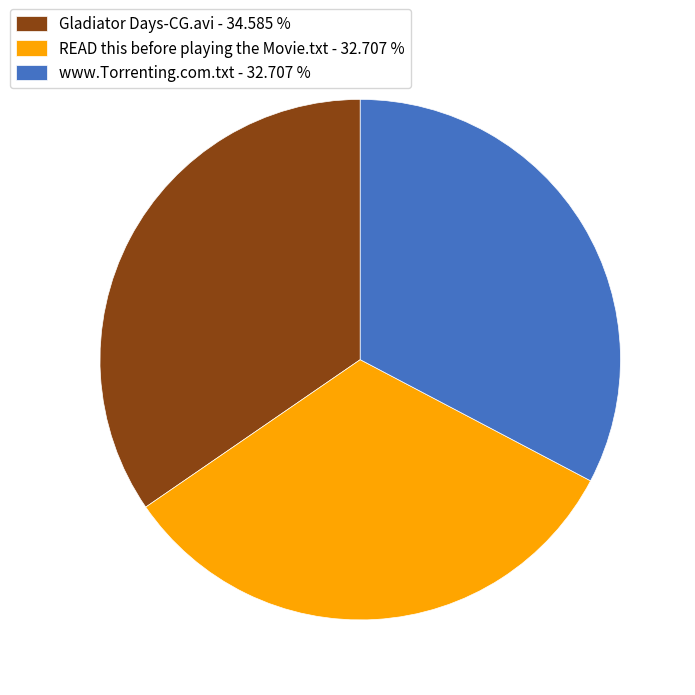

Which has a higher value, Gladiator Days-CG.avi - 34.585 % or READ this before playing the Movie.txt - 32.707 %?

Gladiator Days-CG.avi - 34.585 %